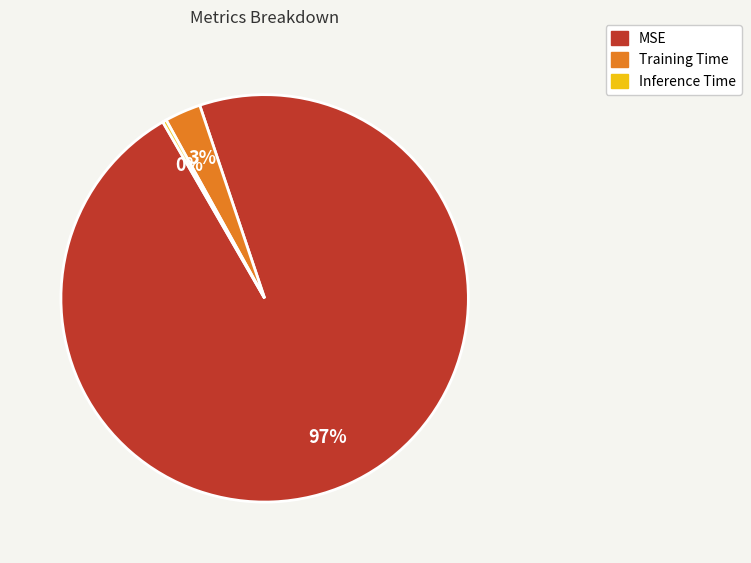

The Training Time slice represents 3% of the pie. True or false?

True